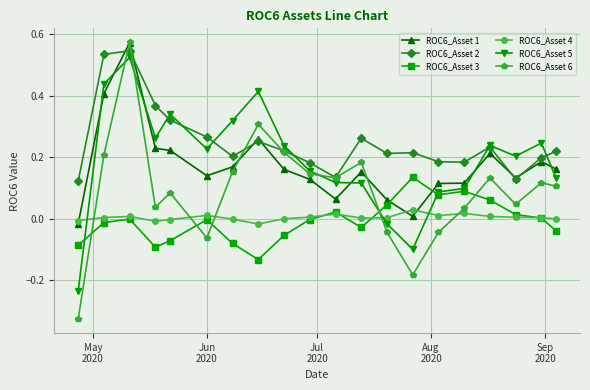

True or false: ROC6_Asset 3 has more than 2 points higher than both neighbors.

True